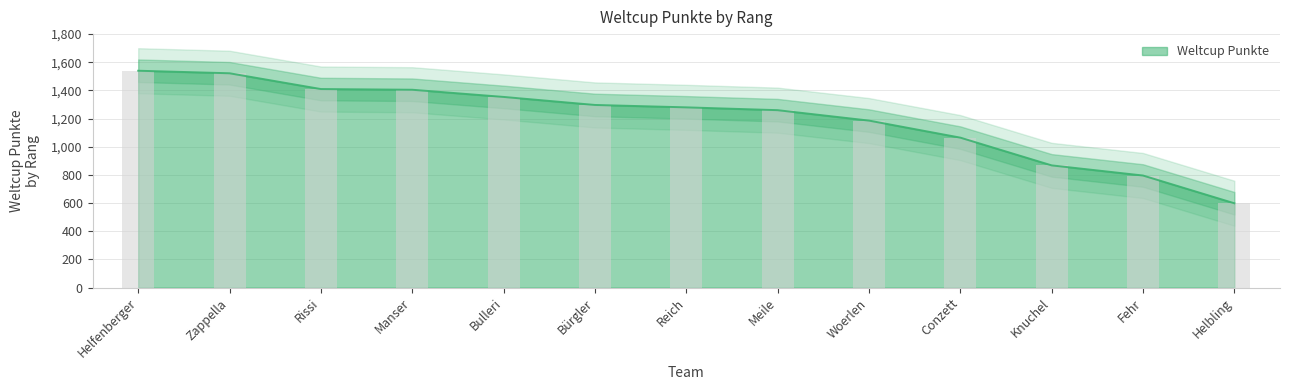

Between Helbling and Woerlen, which is larger?

Woerlen